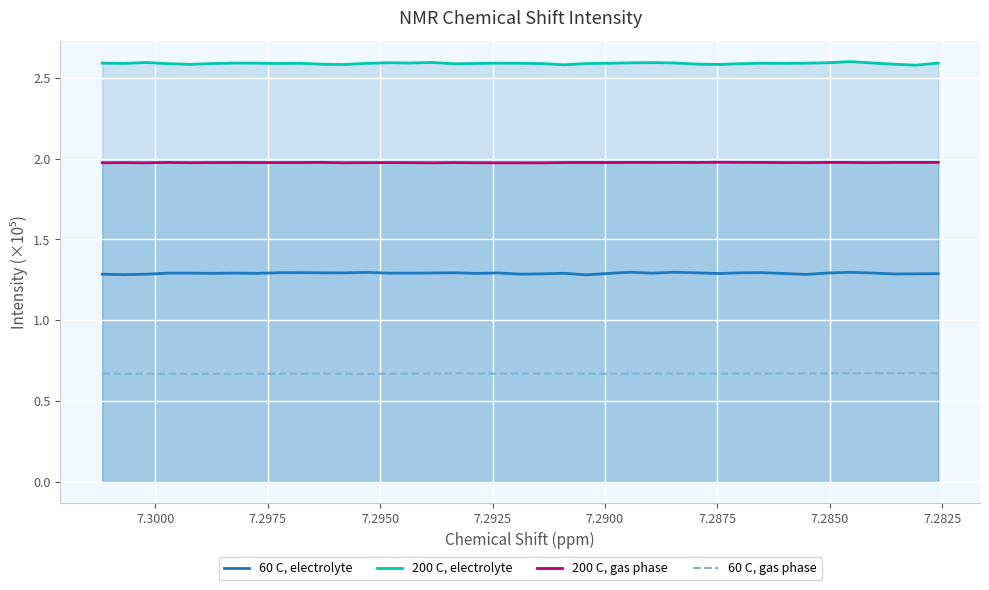

How many lines are shown in the chart?

4